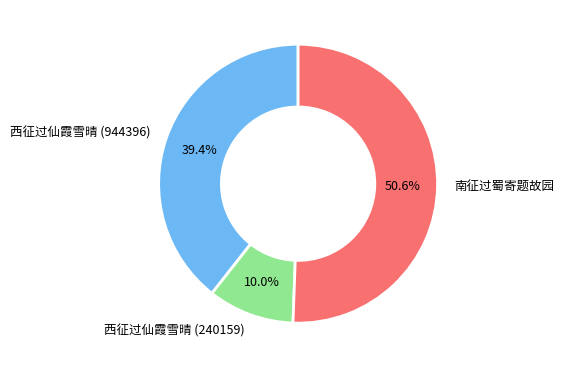

To the nearest percent, what portion does 西征过仙霞雪晴 (944396) represent?

39%